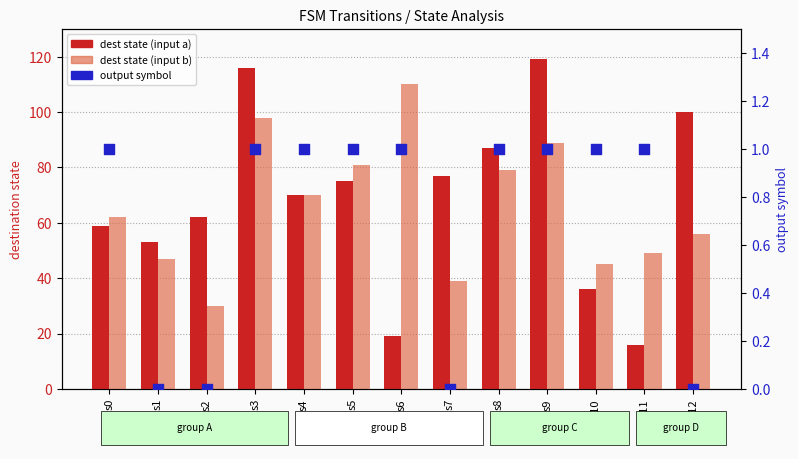

Which series reaches the maximum Y coordinate?

dest state (input a)